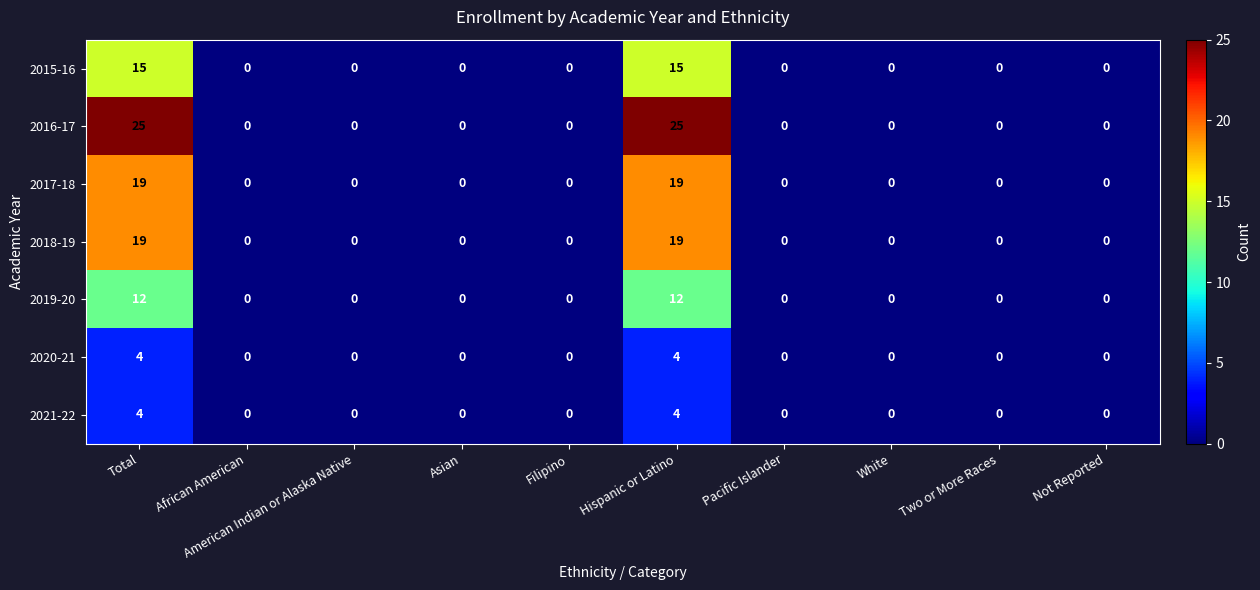

The value of 2019-20 at White is 8. True or false?

False